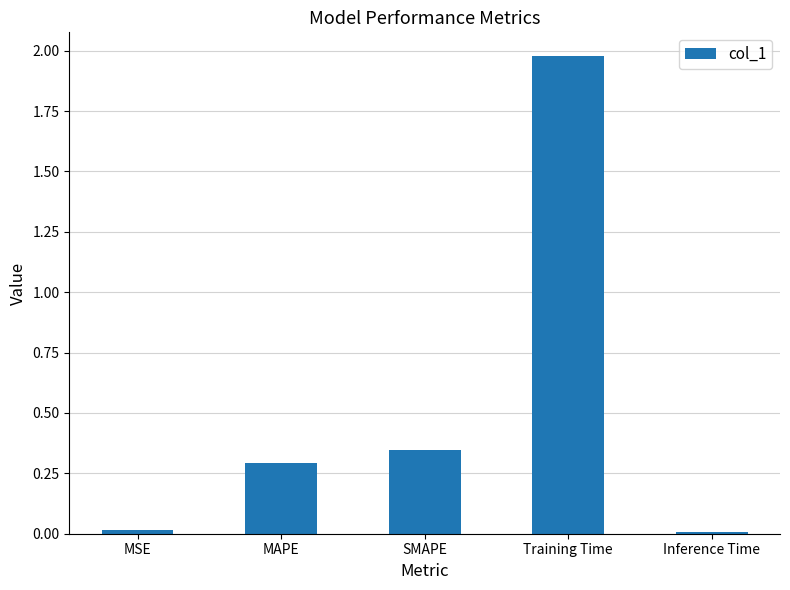

Which category has the highest value across all series?

Training Time